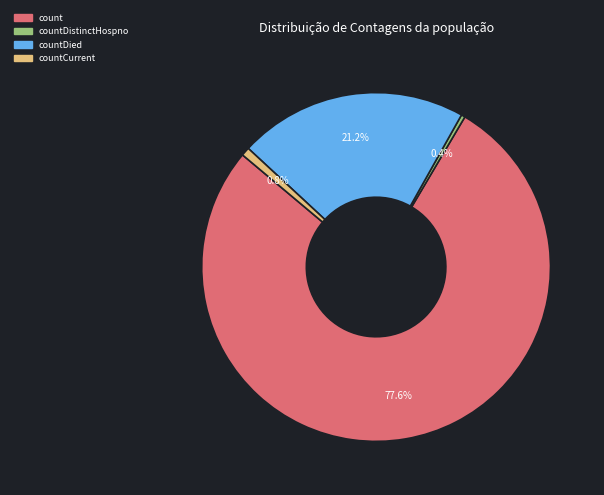

To the nearest percent, what is the difference between the largest and smallest slice percentages?

77%